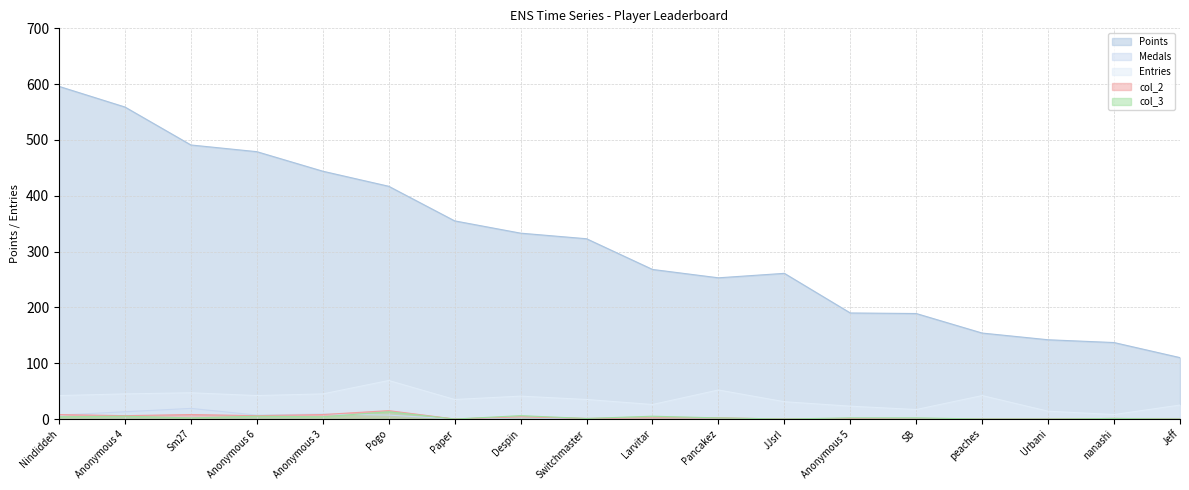

At which category does the chart reach its peak across all series?

Nindiddeh